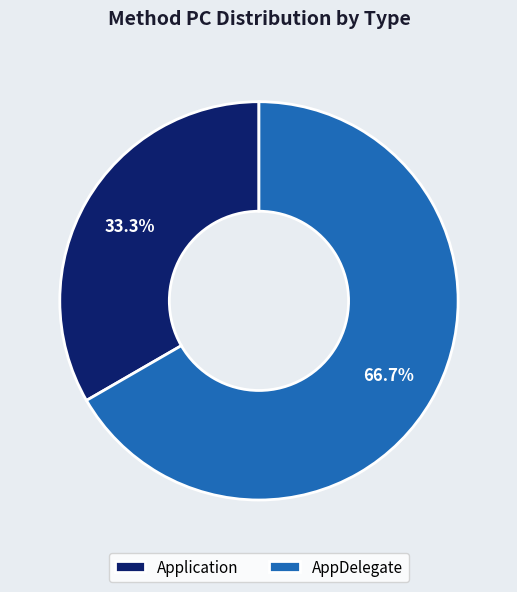

Count the number of slices in the pie.

2